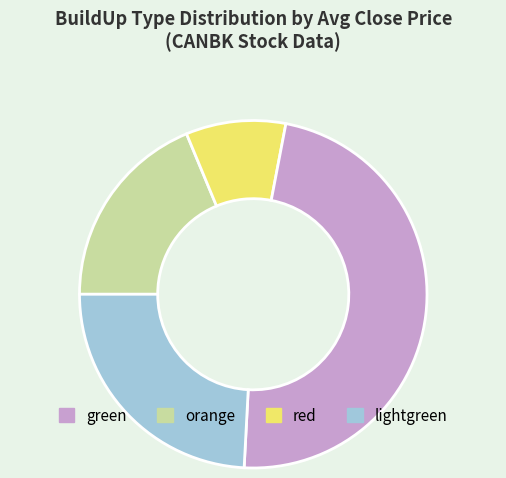

Is there a majority slice in this chart?

No